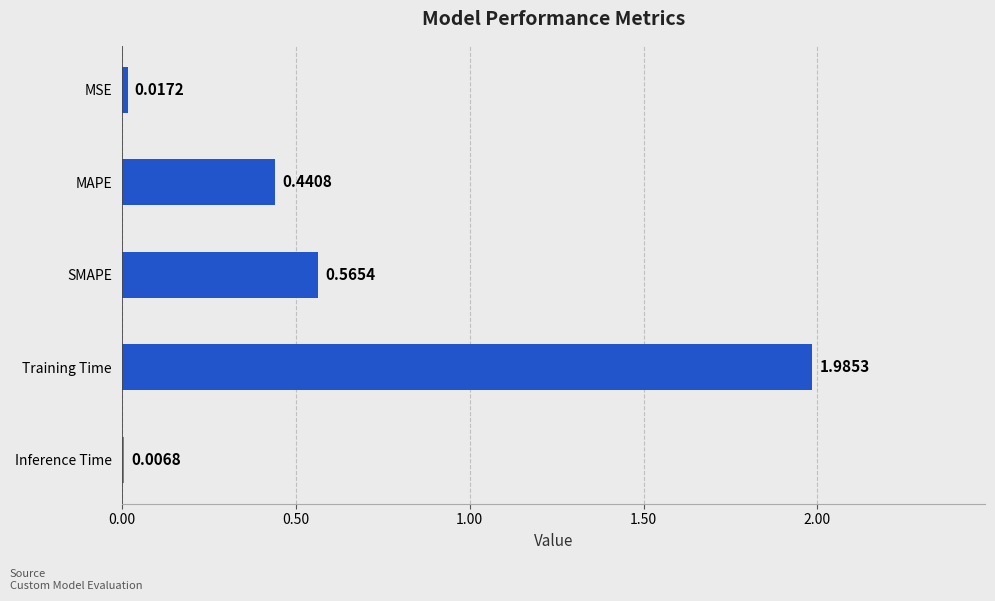

Between SMAPE and MSE, which is larger?

SMAPE